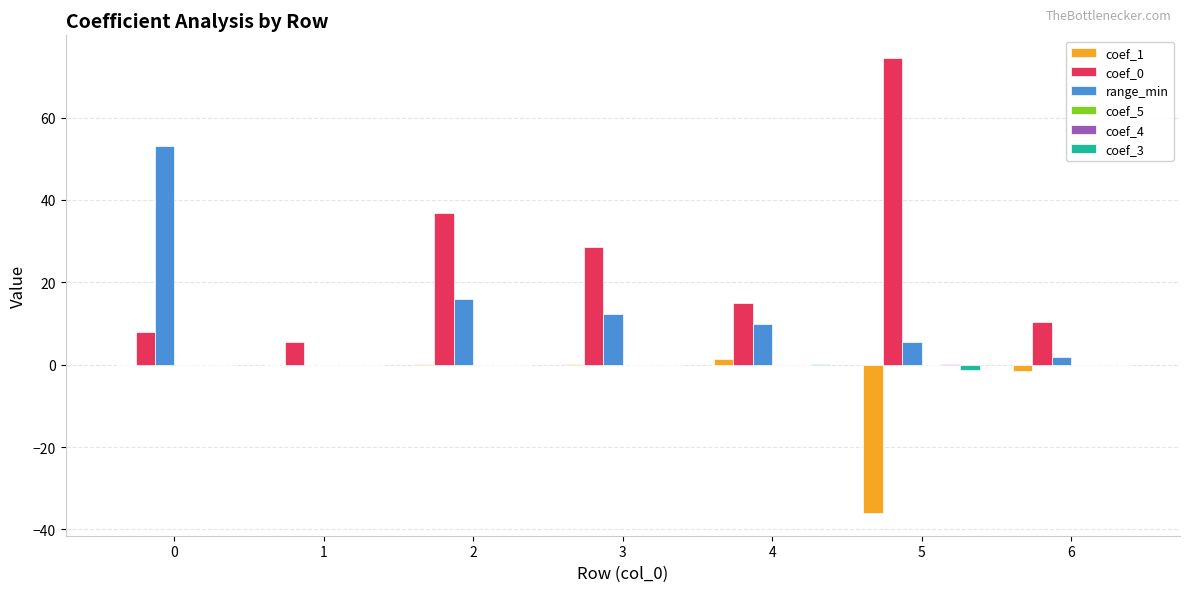

The value of coef_0 at 4 is 14.9. True or false?

True